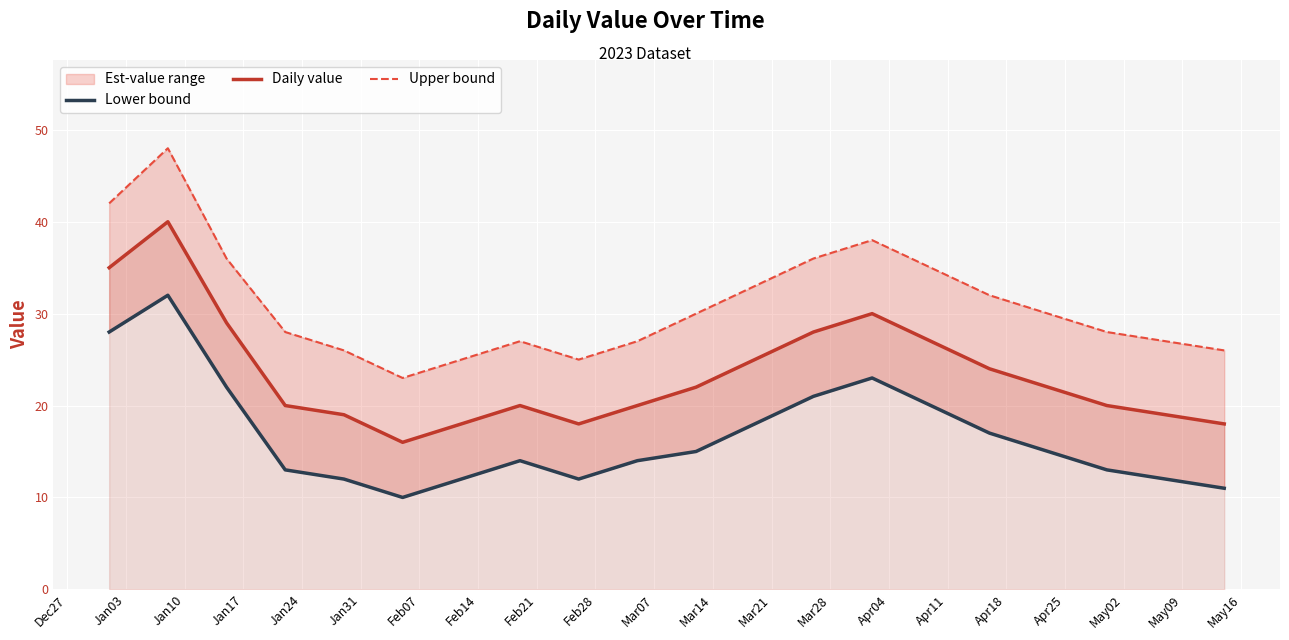

True or false: Daily value and Lower bound intersect in this chart.

False